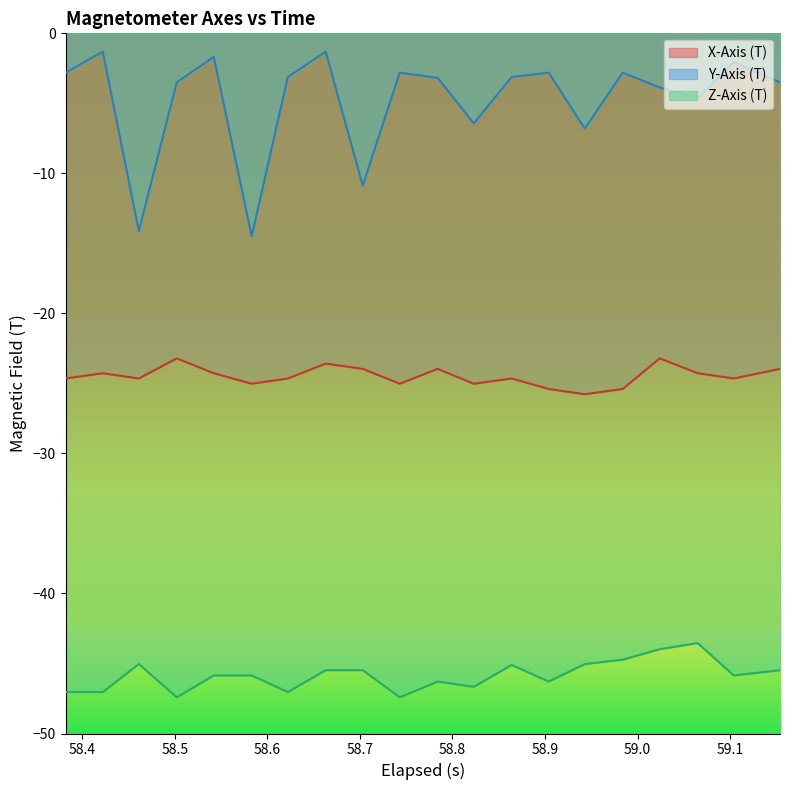

How many lines are shown in the chart?

3